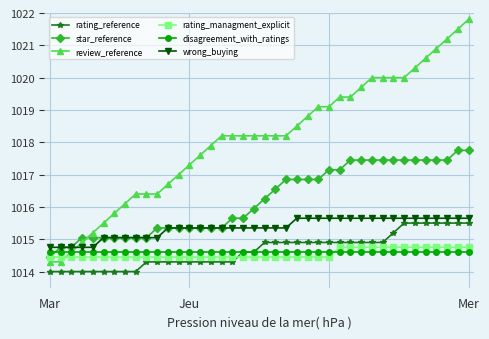

Which series has the largest total across all categories?

review_reference